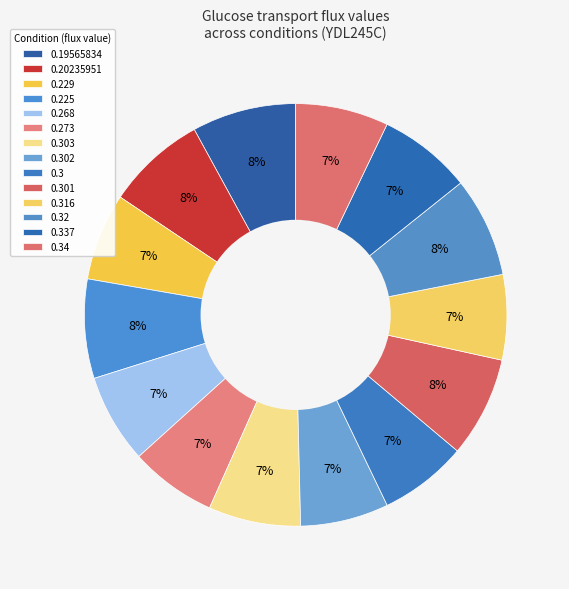

Is it true that 0.225 is 14% of the pie?

False